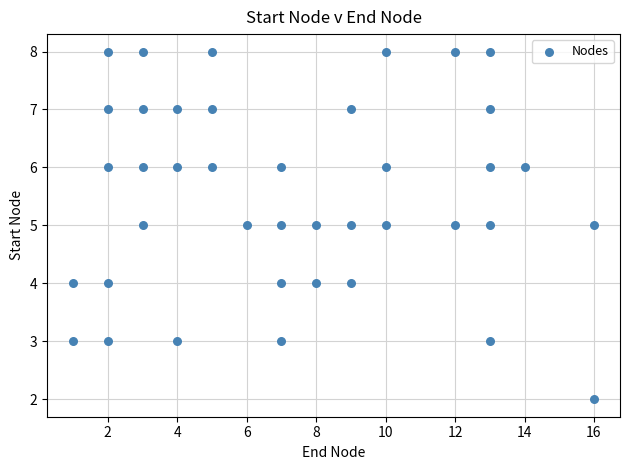

What is the range of Y values (max minus min)?

6